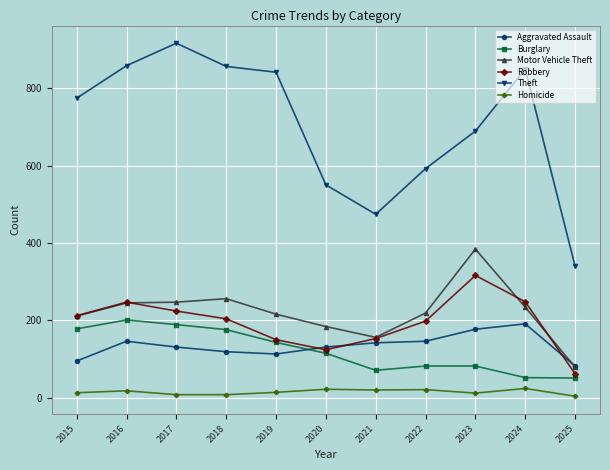

At which category does the chart reach its peak across all series?

2017